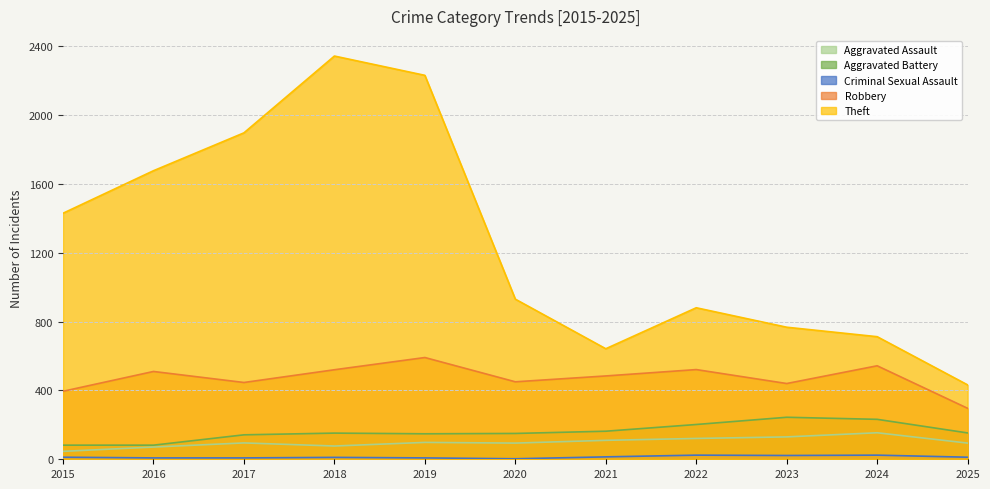

What is the spread (max minus min) of values at 2018?

2331